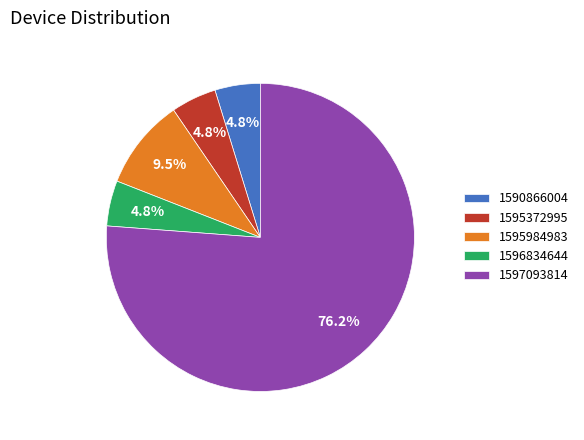

The 1595372995 slice represents 17% of the pie. True or false?

False